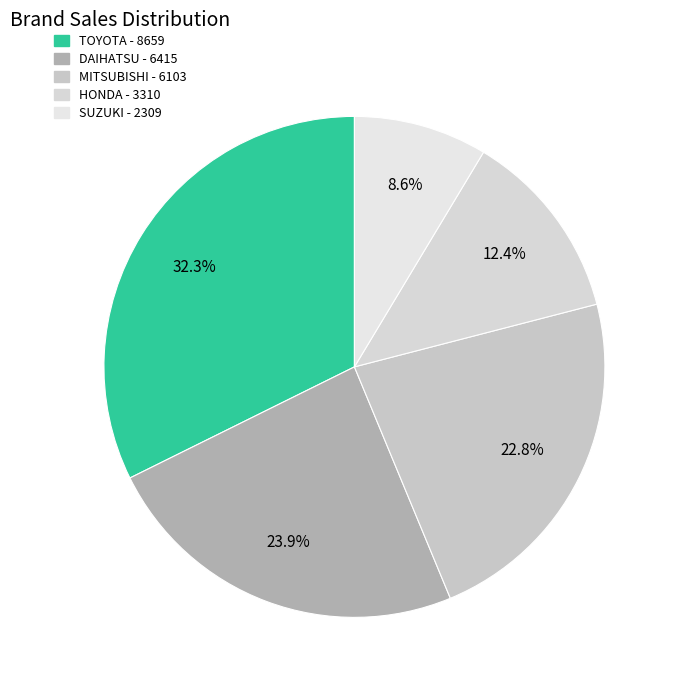

Which category has the biggest portion of the pie?

TOYOTA